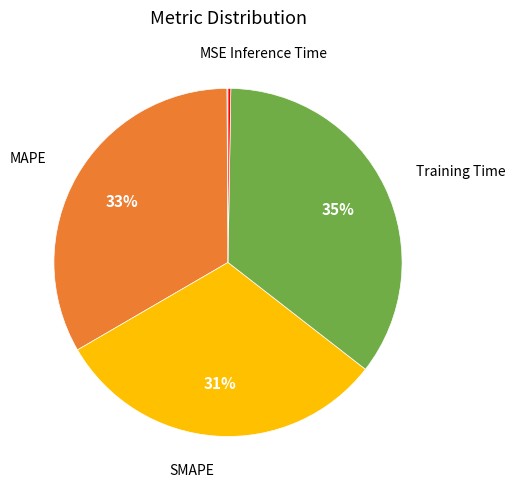

To the nearest percent, what is the difference between the SMAPE and Training Time slice percentages?

4%